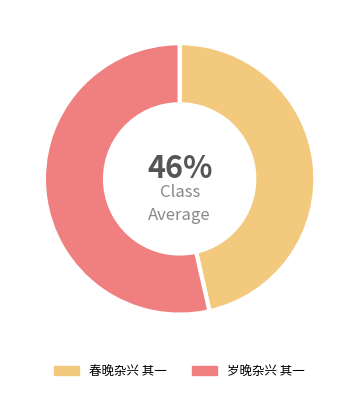

How many slices are in this pie chart?

2